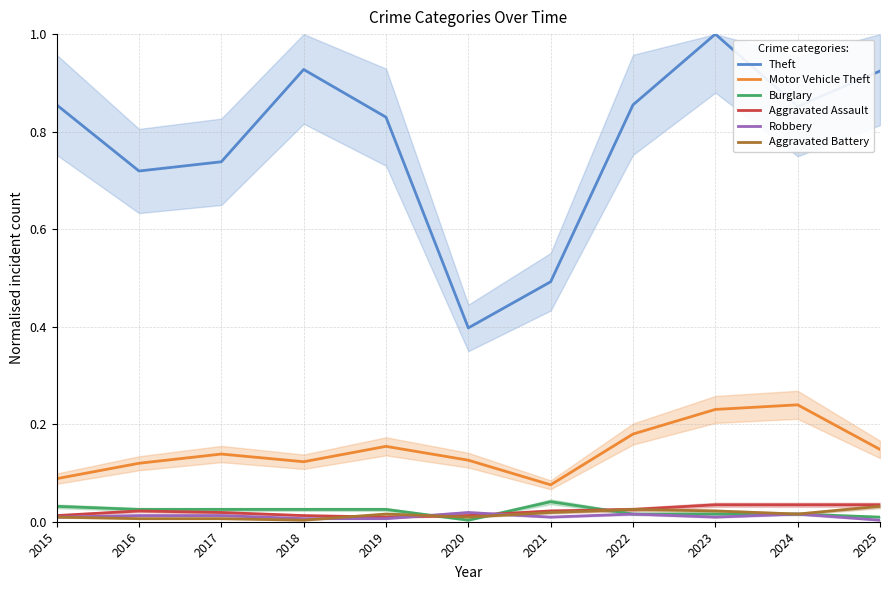

At how many categories does at least one series exceed 0?

11